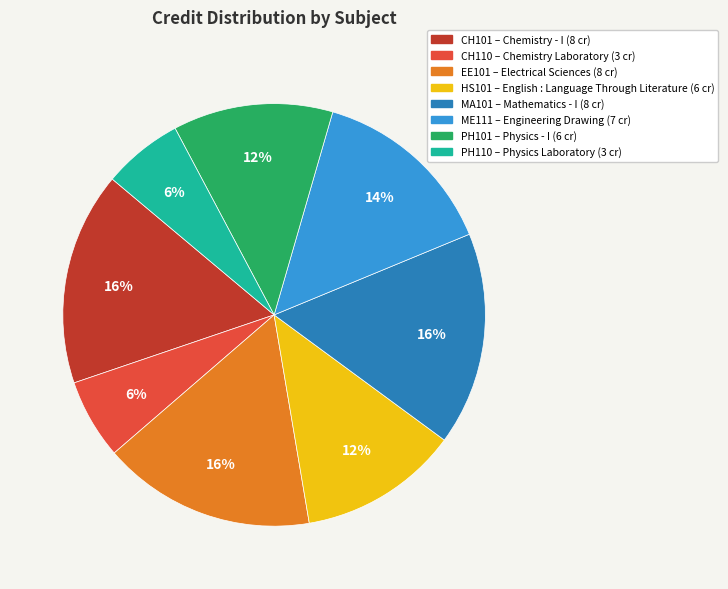

Do CH110 and ME111 together represent more than half of the pie?

No